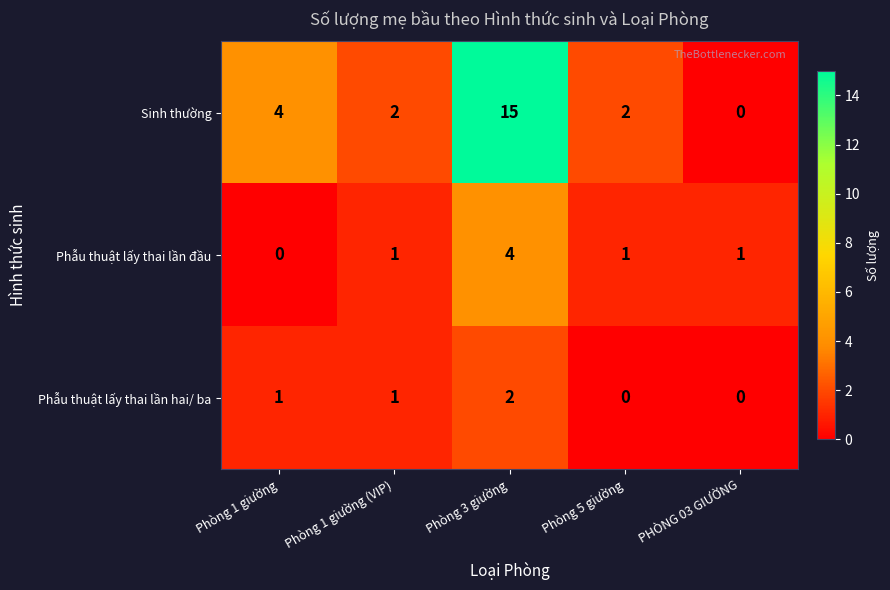

Reading right to left, list all the values displayed in this chart.

Sinh thường: 0	2	15	2	4
Phẫu thuật lấy thai lần đầu: 1	1	4	1	0
Phẫu thuật lấy thai lần hai/ ba: 0	0	2	1	1